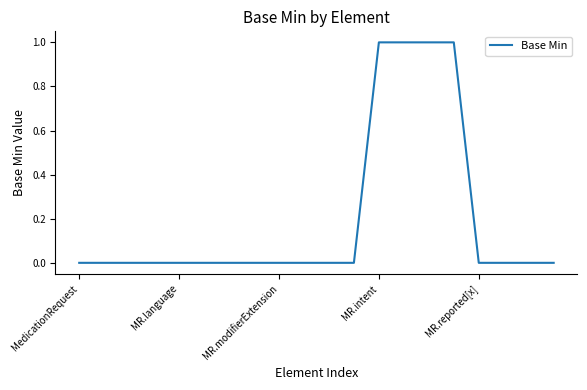

Does the chart display data point markers on the line(s)?

No